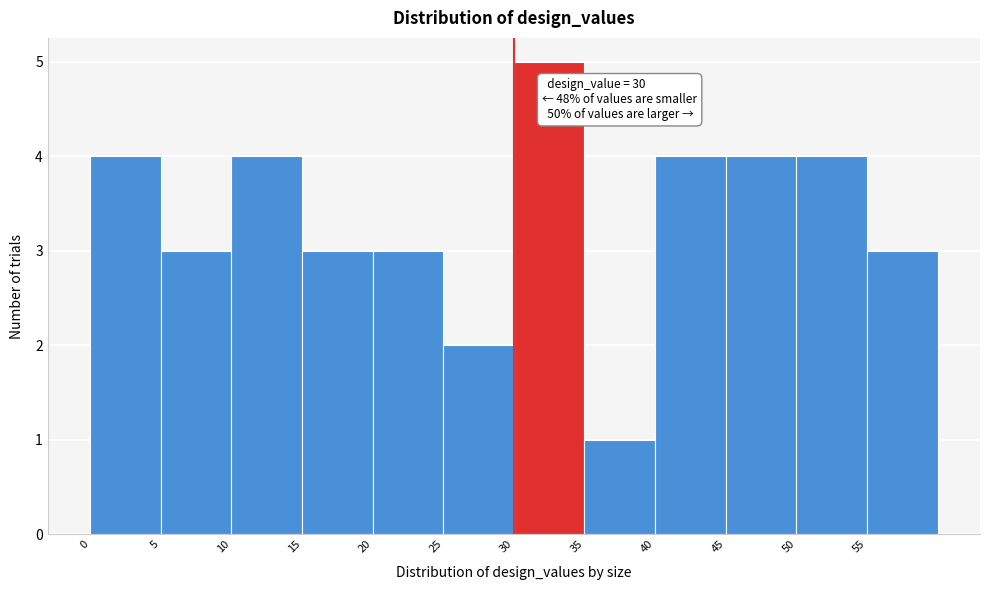

Which range on the x-axis has the tallest bar?

30 to 35